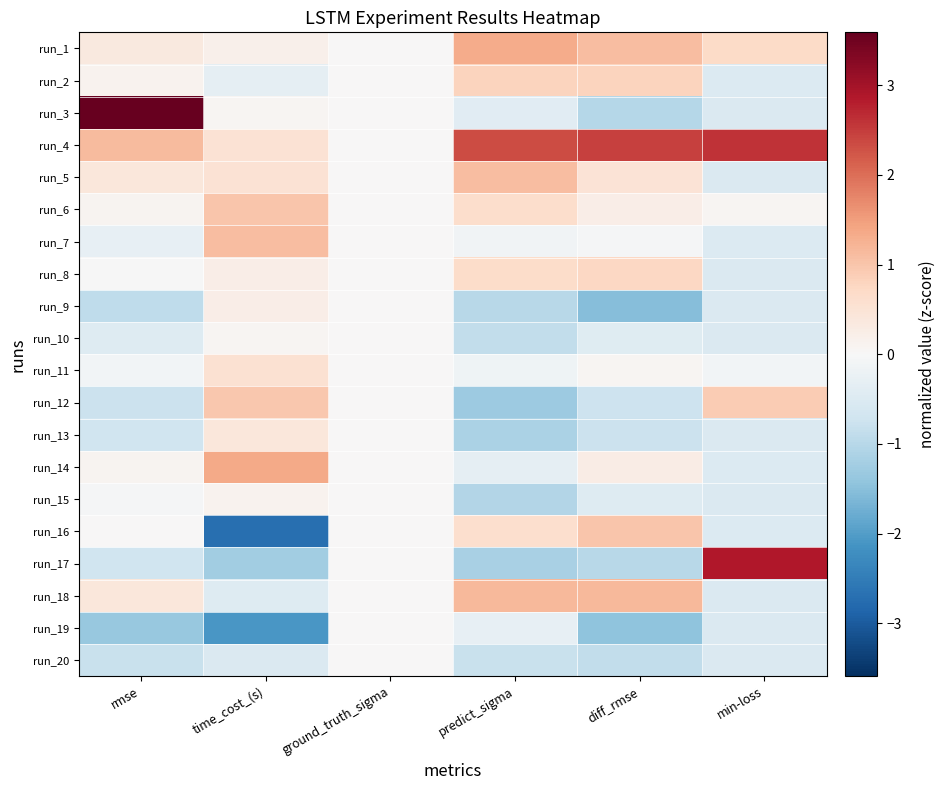

Rank the series at diff_rmse from highest to lowest value.

run_4, run_18, run_1, run_16, run_2, run_8, run_5, run_14, run_6, run_11, run_7, run_10, run_15, run_12, run_13, run_20, run_17, run_3, run_19, run_9